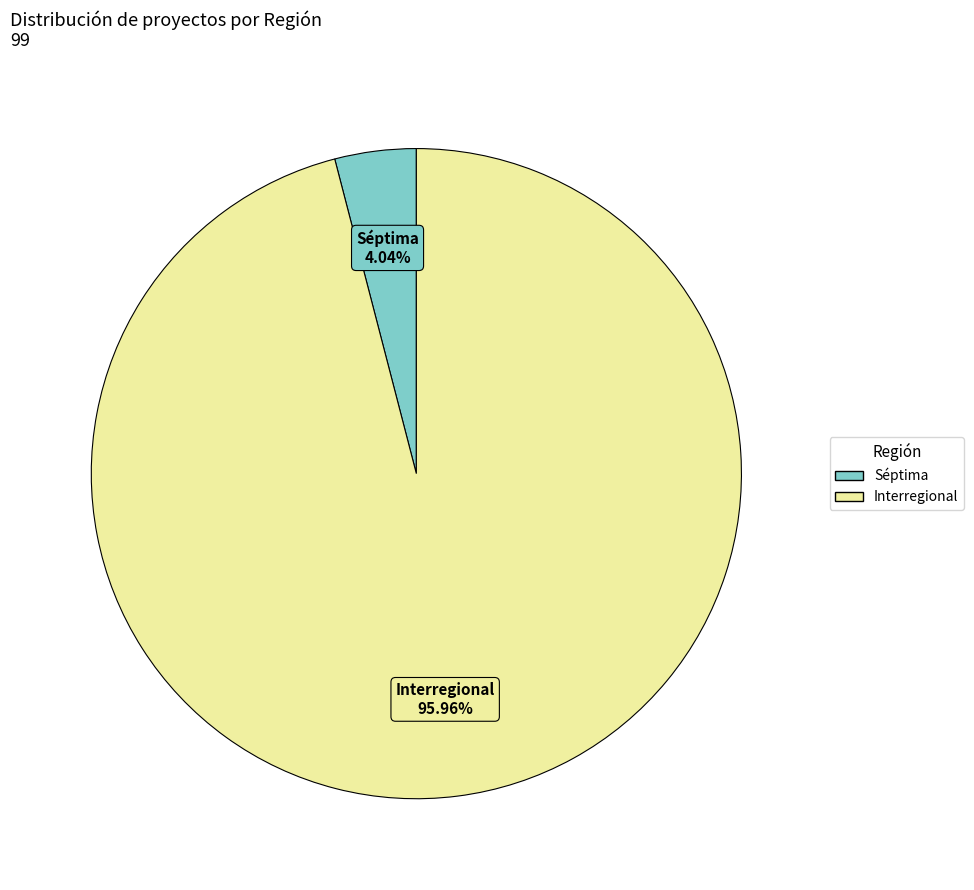

Count the number of slices in the pie.

2